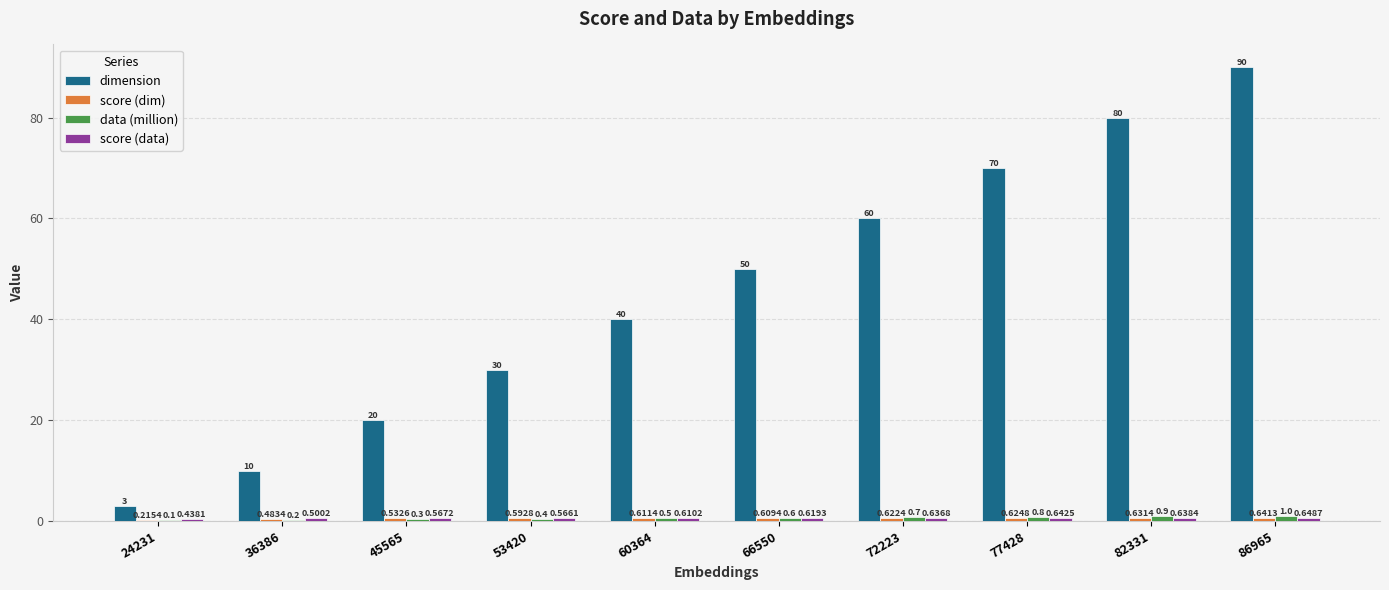

Are the bars horizontal?

No